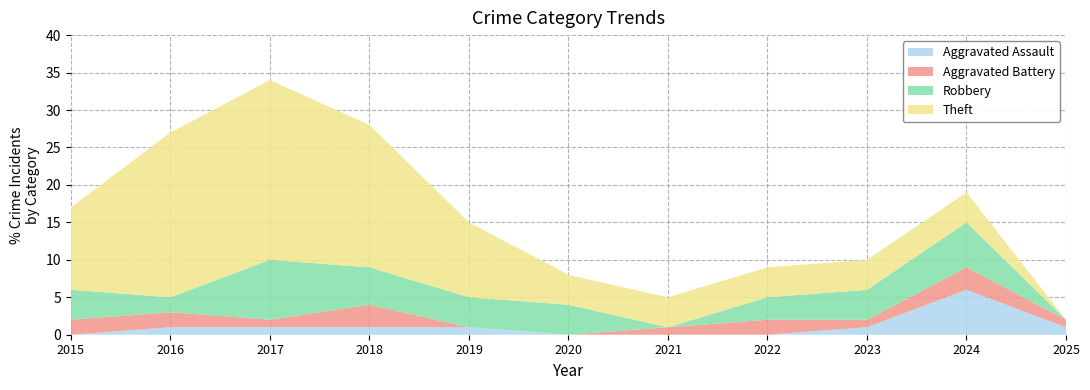

Reading left to right, what are all the values shown in this chart?

Aggravated Assault: 0	1	1	1	1	0	0	0	1	6	1
Aggravated Battery: 2	2	1	3	0	0	1	2	1	3	1
Robbery: 4	2	8	5	4	4	0	3	4	6	0
Theft: 11	22	24	19	10	4	4	4	4	4	0